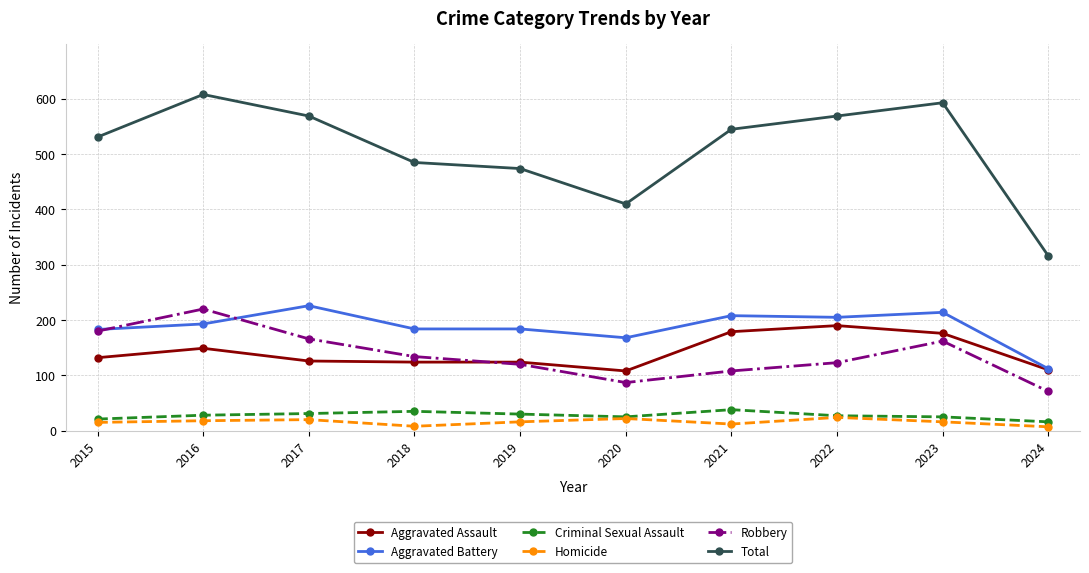

Where is the first local maximum for Robbery?

2016